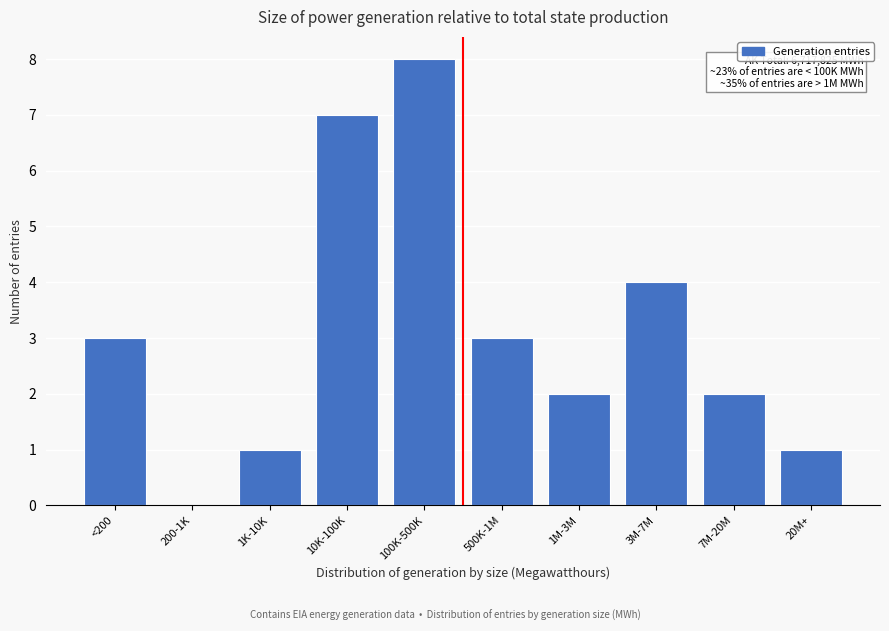

Reading right to left, what are all the values shown in this chart?

20M+=1	7M-20M=2	3M-7M=4	1M-3M=2	500K-1M=3	100K-500K=8	10K-100K=7	1K-10K=1	200-1K=0	<200=3